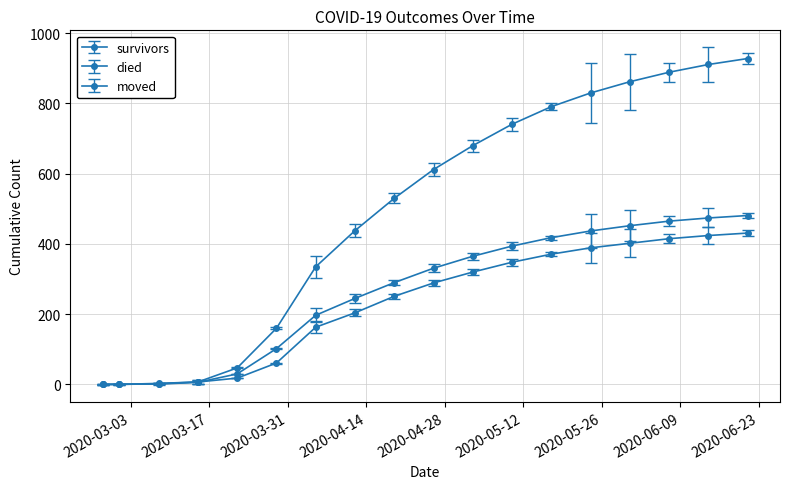

Does the chart have visible grid lines?

Yes